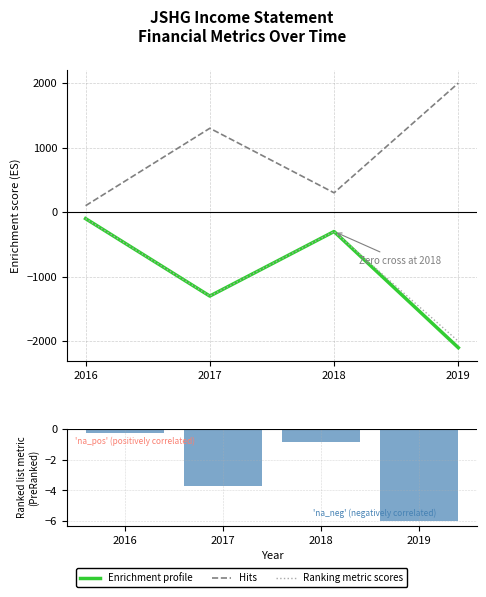

Which series changed the most between 2018 and 2019?

Enrichment profile